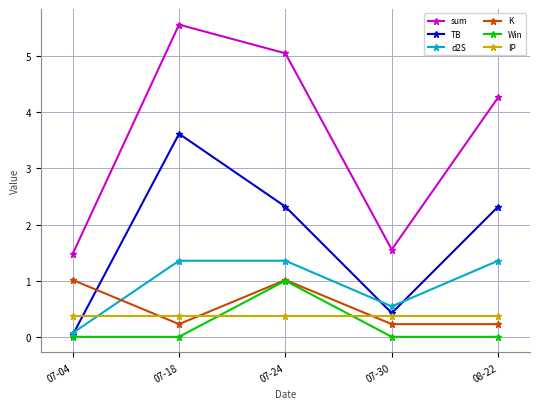

What is the sum of all TB values?

8.7